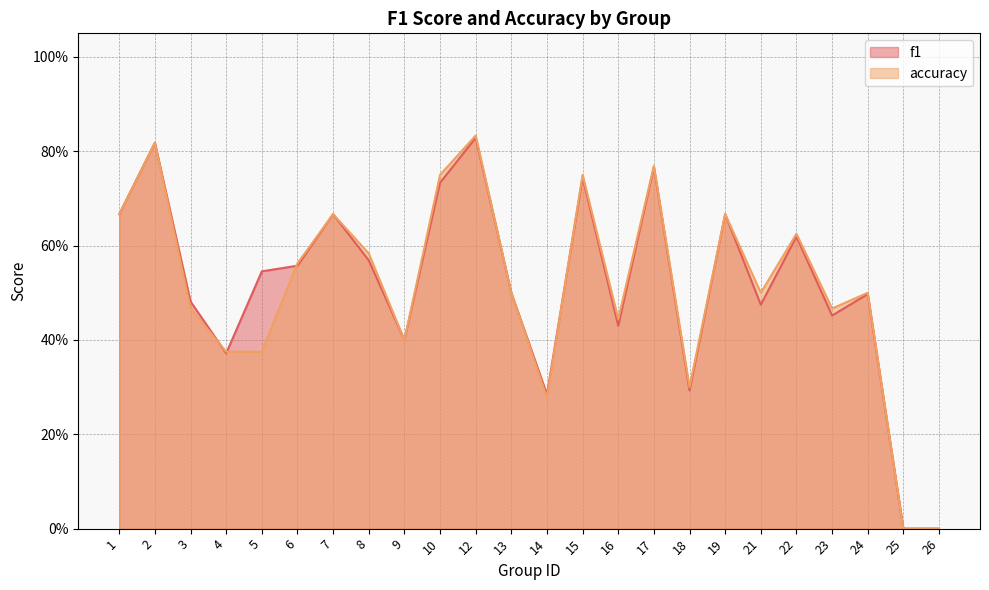

What is the greatest value displayed?

0.8